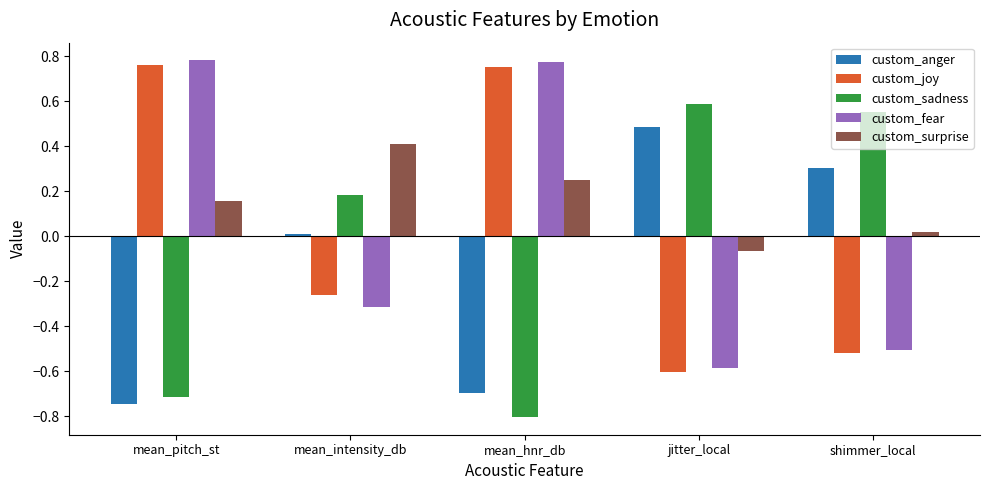

What is the difference between the maximum and minimum values in the custom_anger series?

1.2